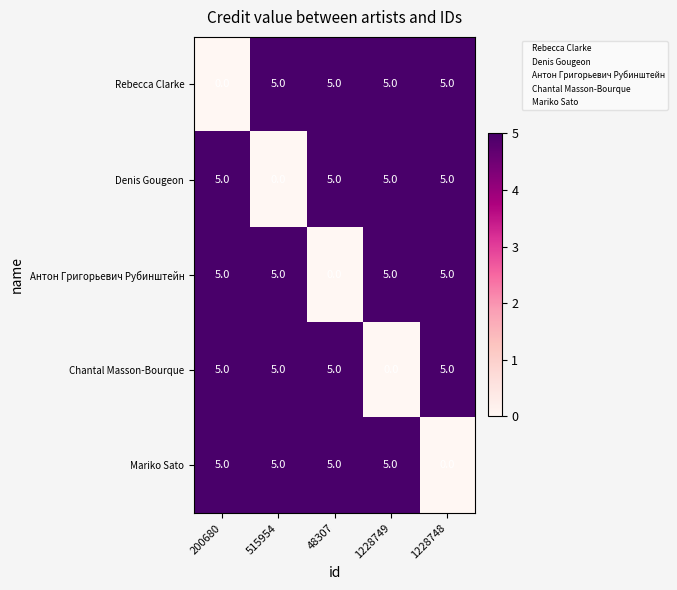

What is the total value across all series at 48307?

20